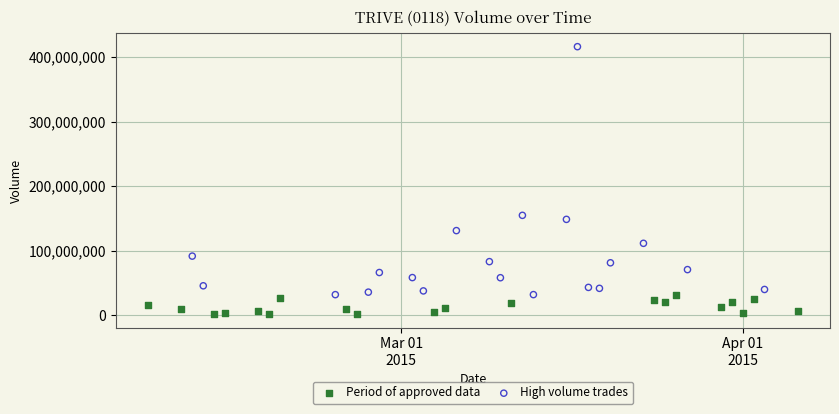

Which series reaches the maximum Y coordinate?

High volume trades